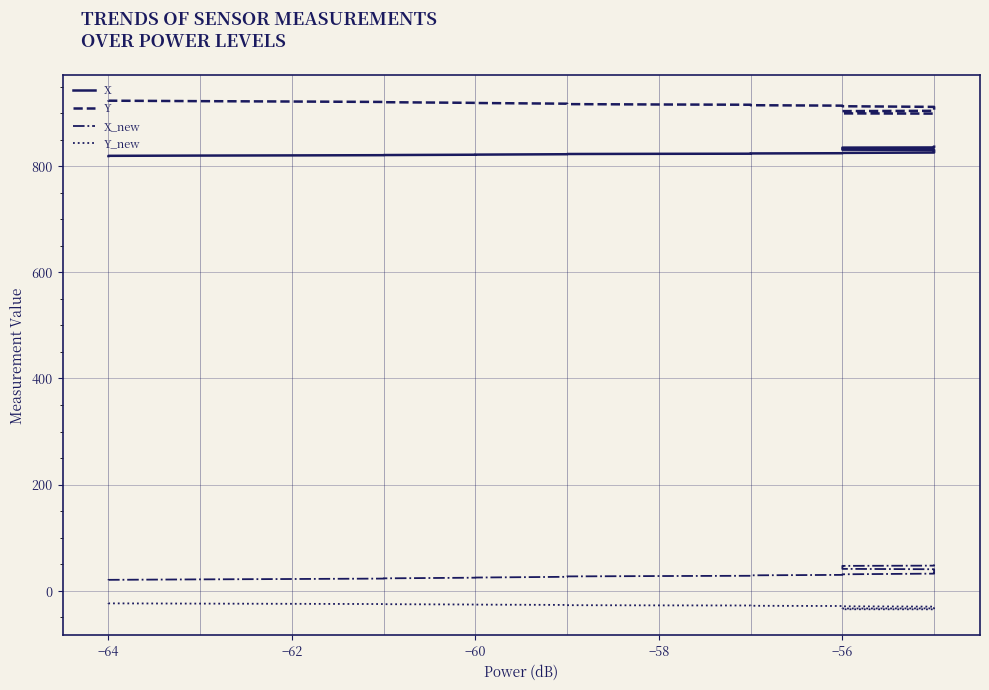

True or false: Y and X_new cross at least once.

False